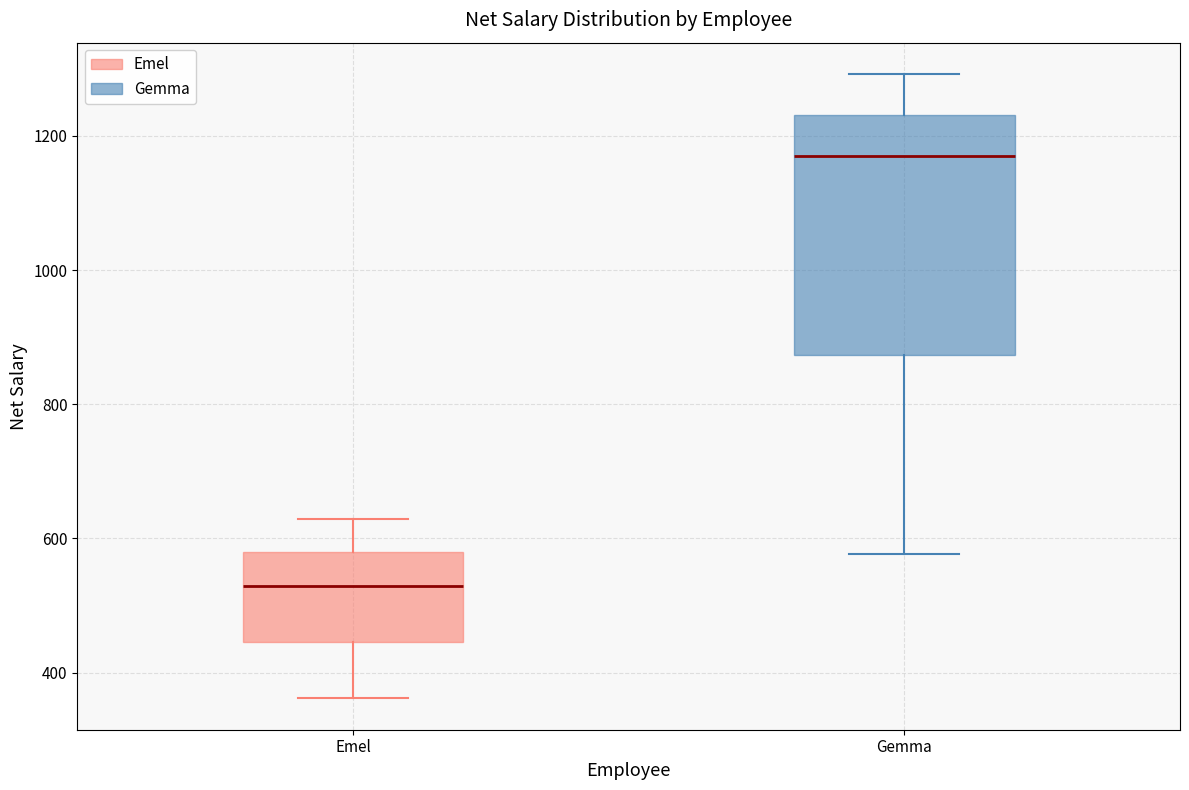

Reading left to right, read every box against the y-axis: the position of its median line, the range the box covers, and the ends of its whiskers. The values are not printed on the chart, so give them approximately, as read against the axis.

Emel: median 520, box 440 to 580, whiskers 360 to 620
Gemma: median 1180, box 880 to 1240, whiskers 580 to 1300